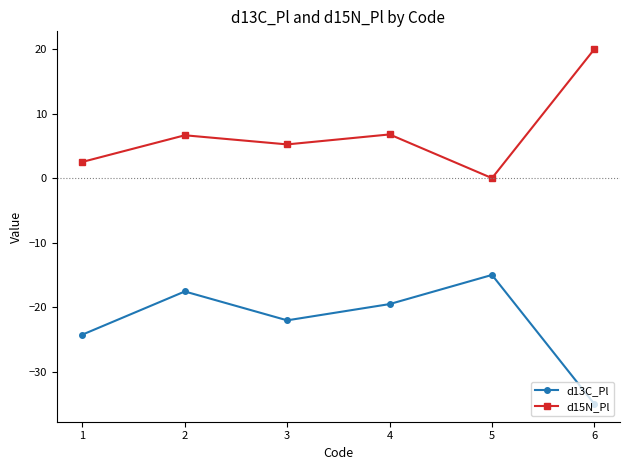

List the series in order of their peak value, lowest first.

d13C_Pl, d15N_Pl